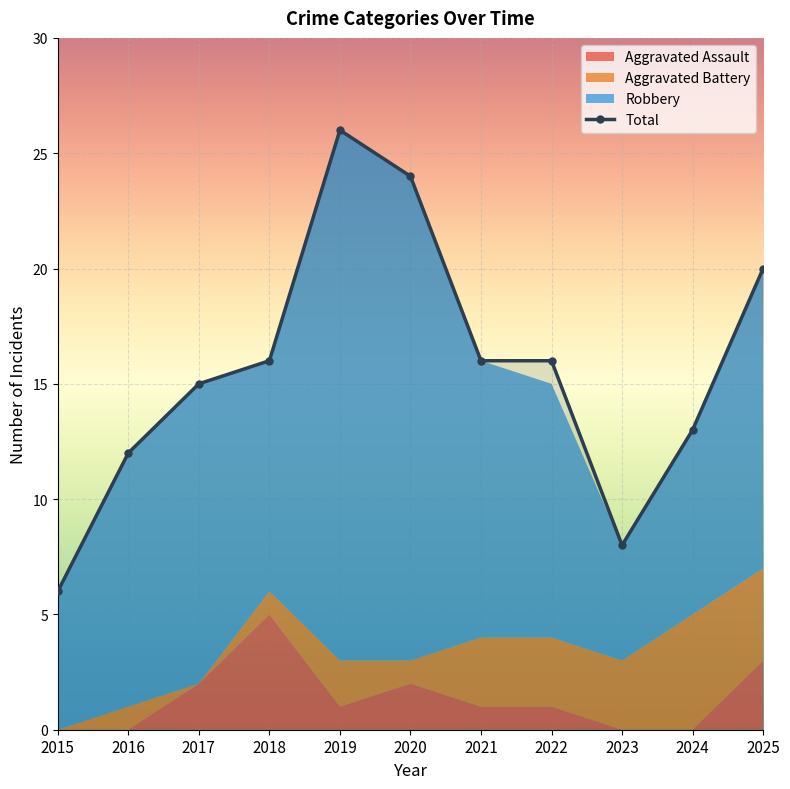

At which category is the sum across all series the highest?

2019